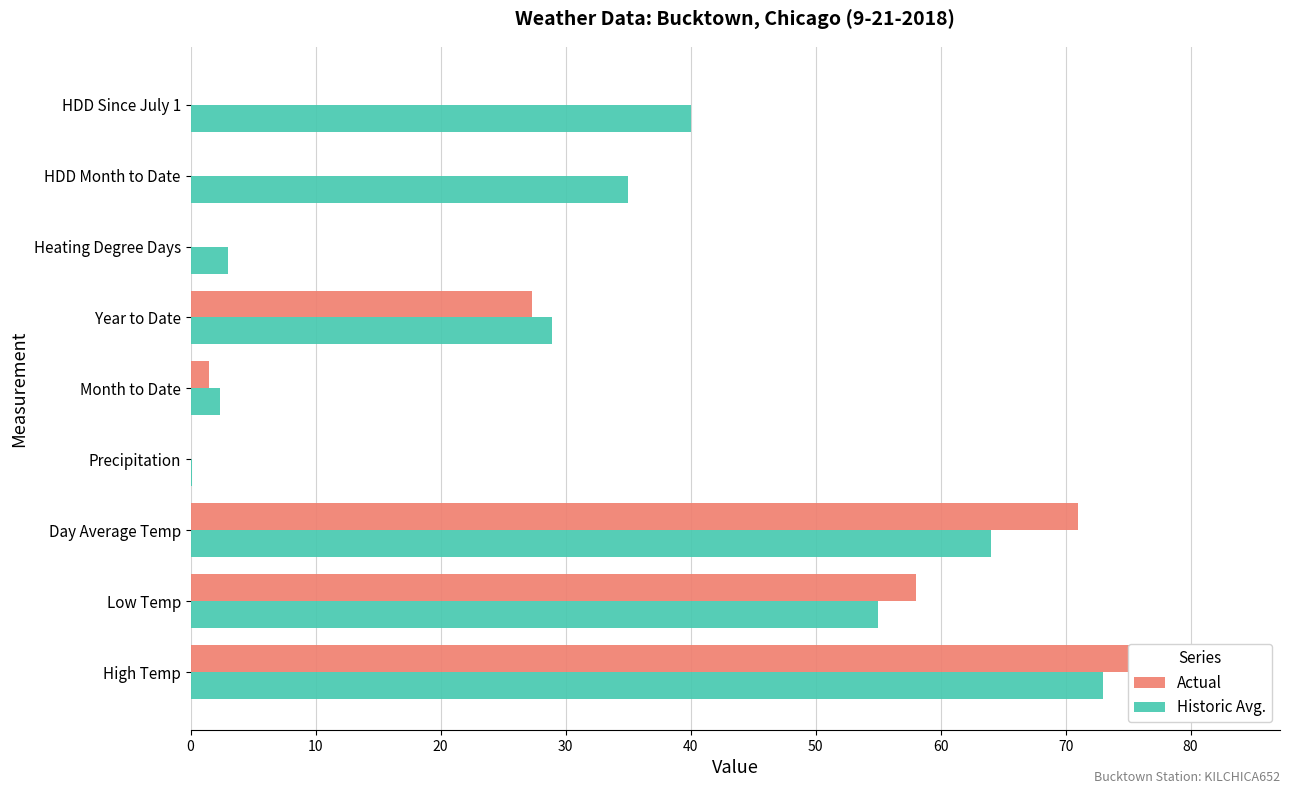

What is the difference between the highest and lowest values at Day Average Temp?

7.0